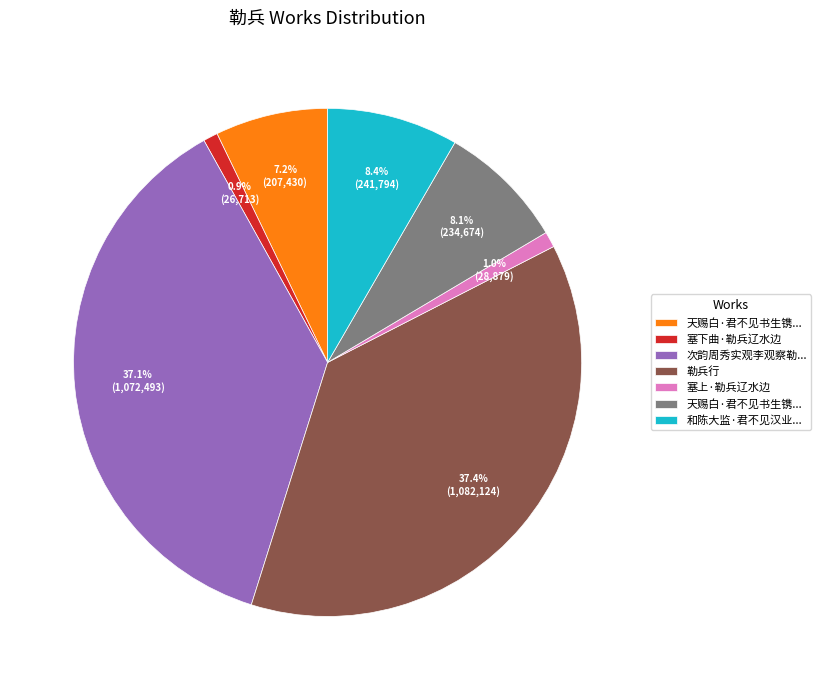

Is there a majority slice in this chart?

No